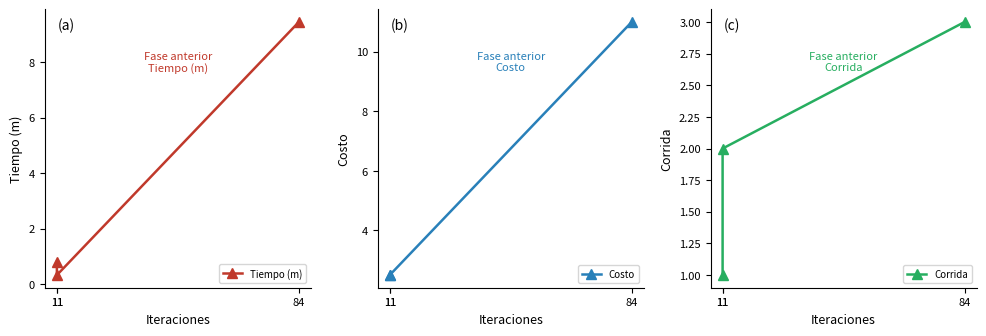

Reading left to right, what are all the values shown in this chart?

Tiempo (m): 0.8	0.3	9.4
Costo: 2.5	2.5	11.0
Corrida: 1.0	2.0	3.0